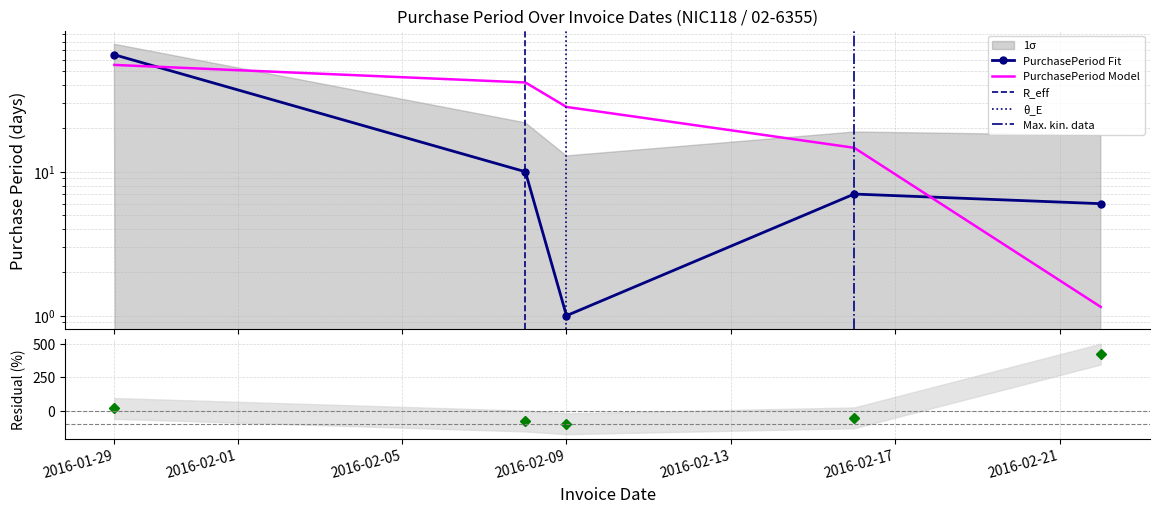

Which label corresponds to the largest value in the chart?

2016-01-29